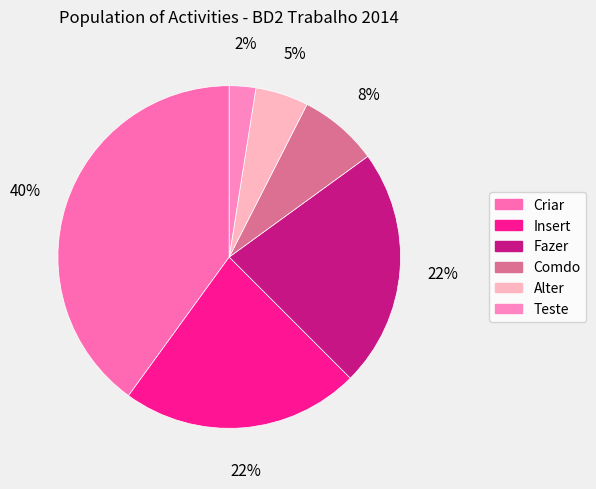

To the nearest percent, what portion does Fazer represent?

22%